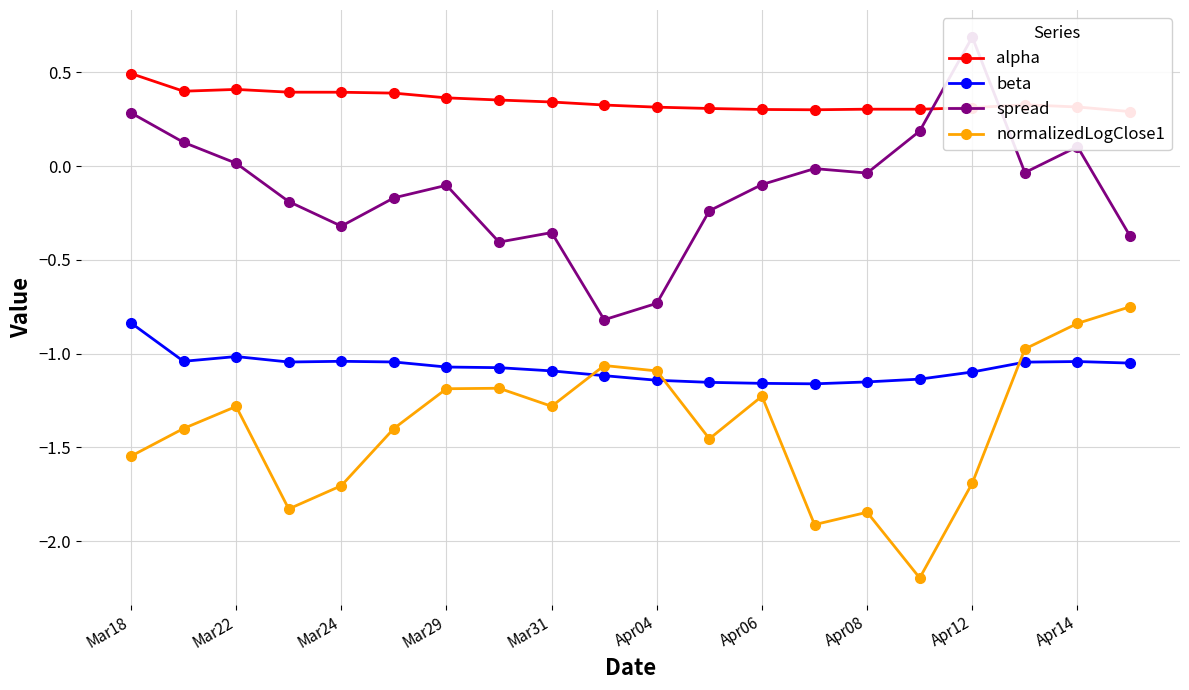

True or false: spread has a value of 0.4 at Mar18.

False